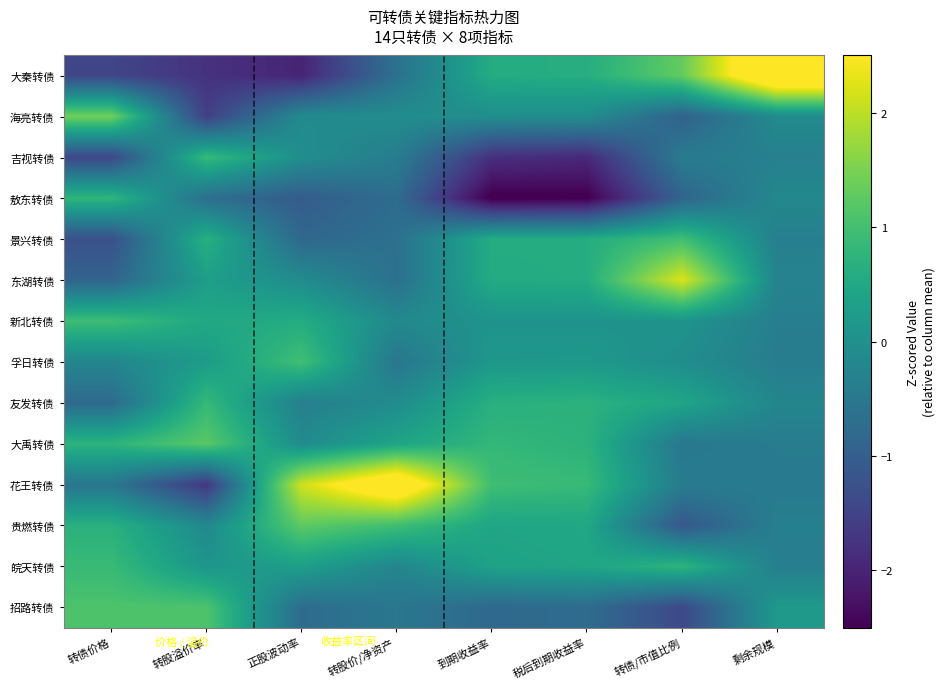

What is the minimum value shown in the chart?

-2.6